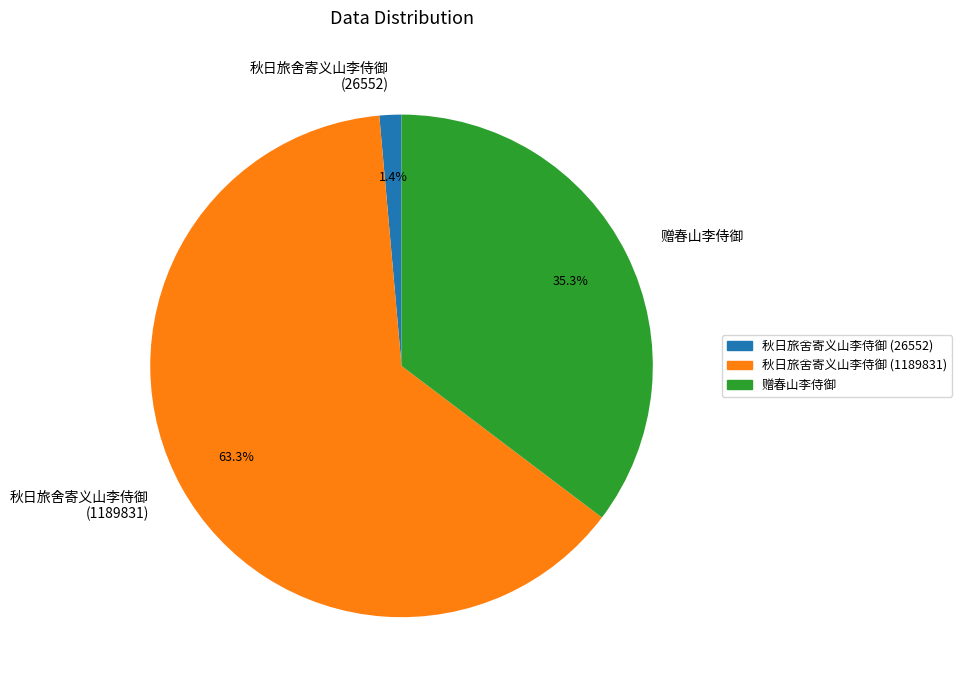

Combined, do 赠春山李侍御 and 秋日旅舍寄义山李侍御 (1189831) account for over 50%?

Yes